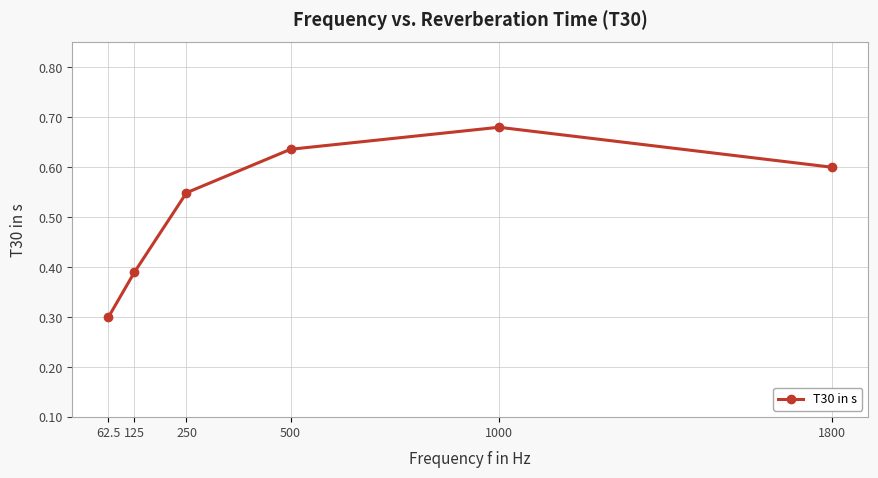

Which label corresponds to the smallest value in the chart?

62.5